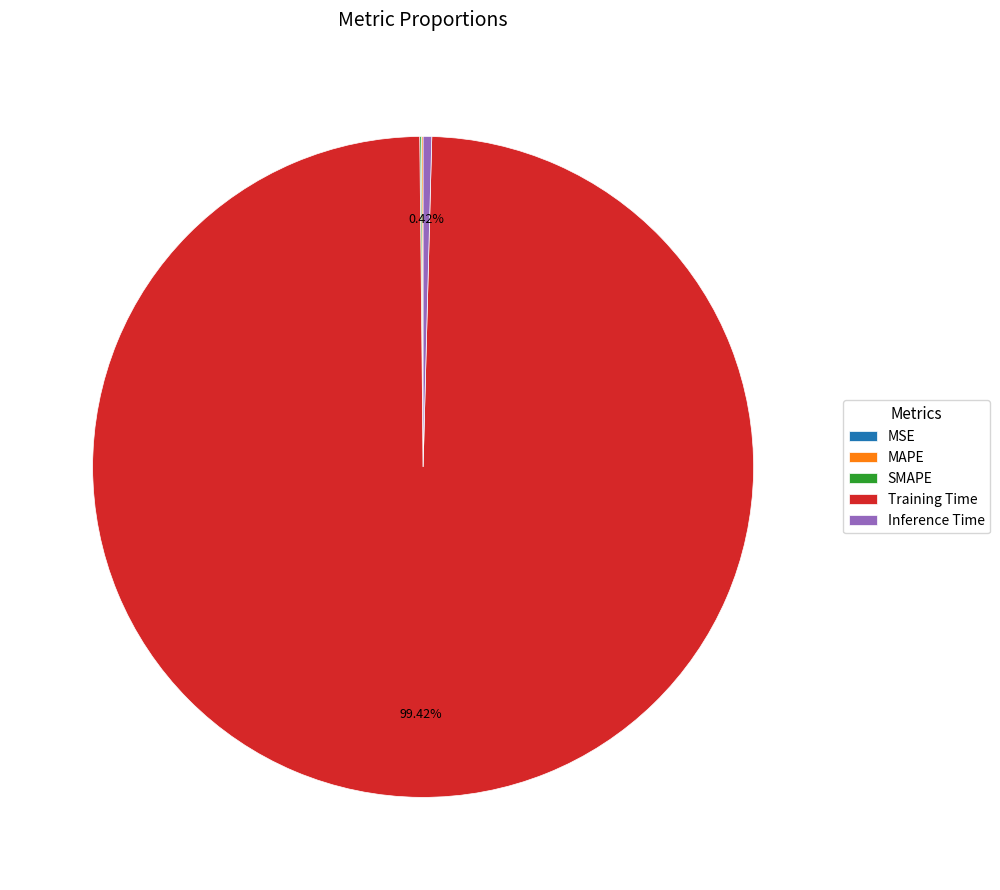

Which category has the biggest portion of the pie?

Training Time